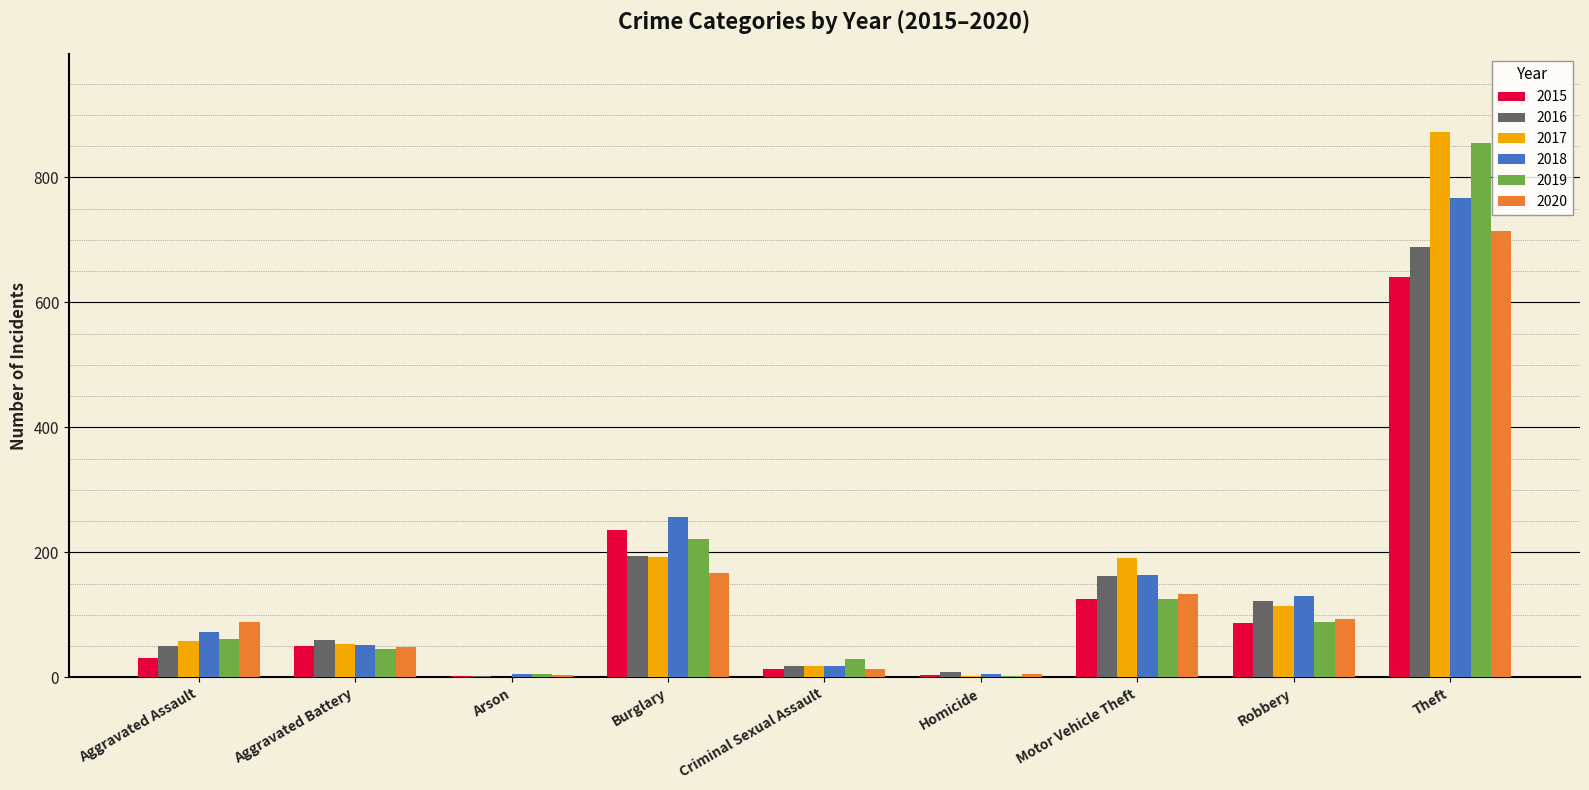

The value of 2016 at Robbery is 29. True or false?

False